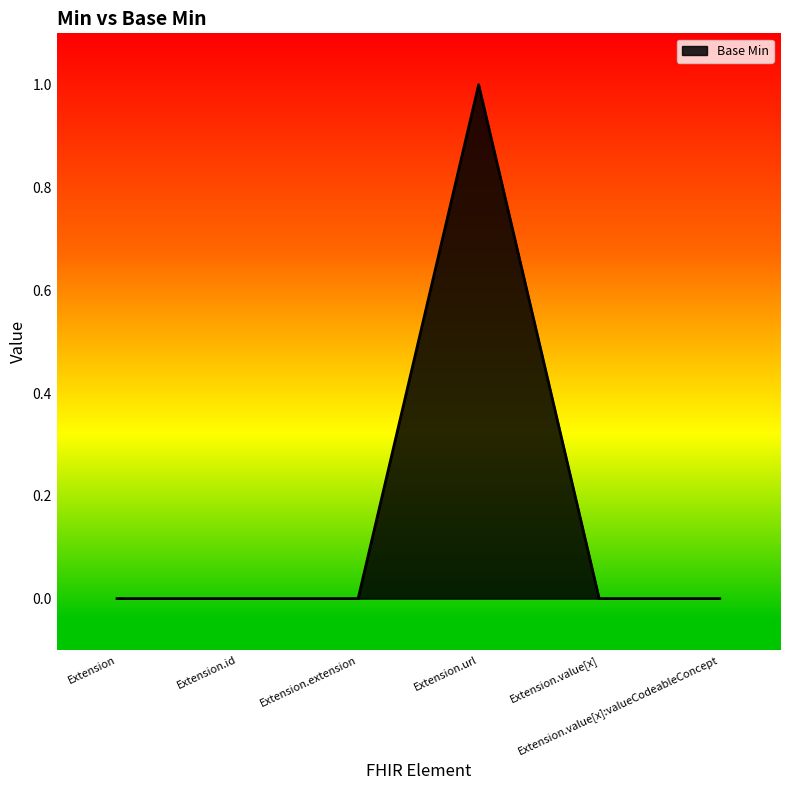

What is the difference between the maximum and minimum values?

1